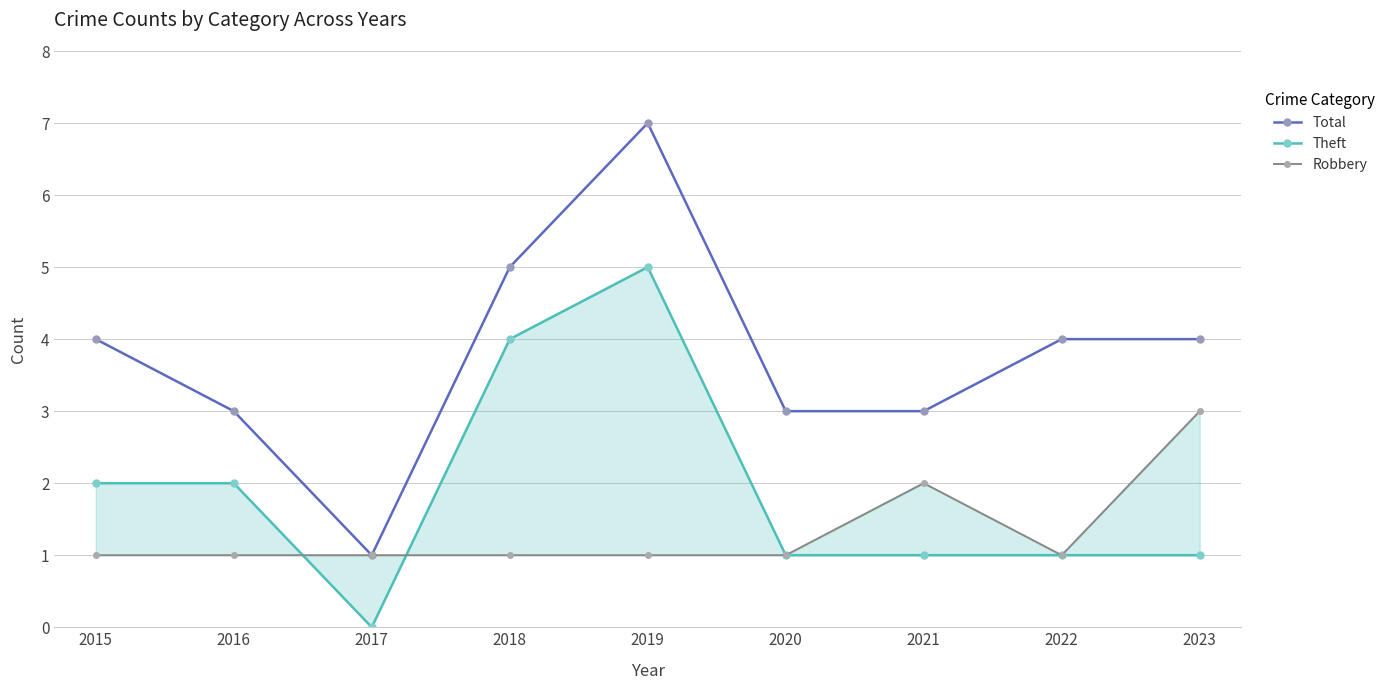

True or false: Robbery has a value of 1 at 2020.

True